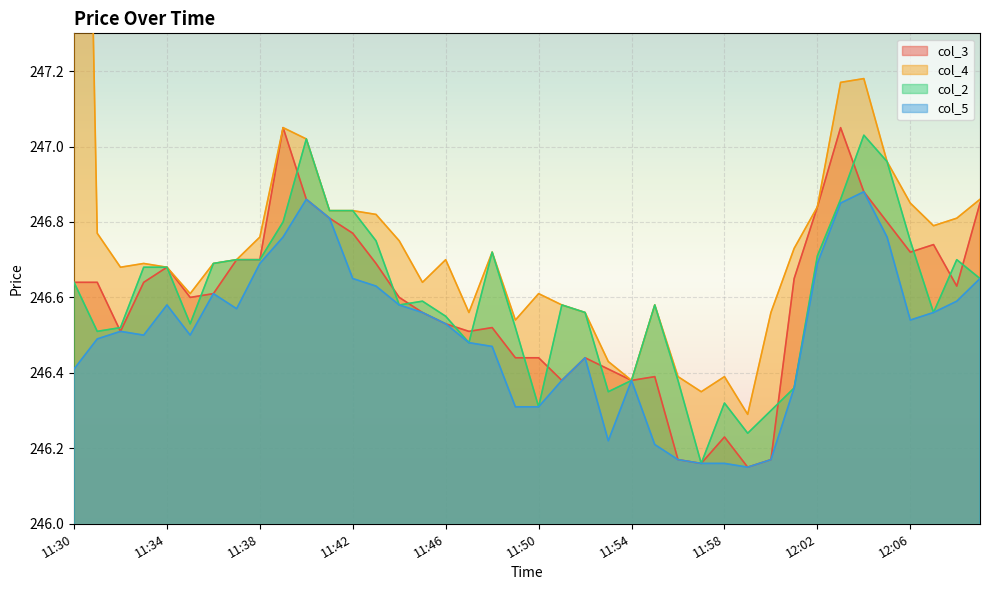

Is the value of col_2 at 12:00 greater than the value of col_3 at 11:41?

No